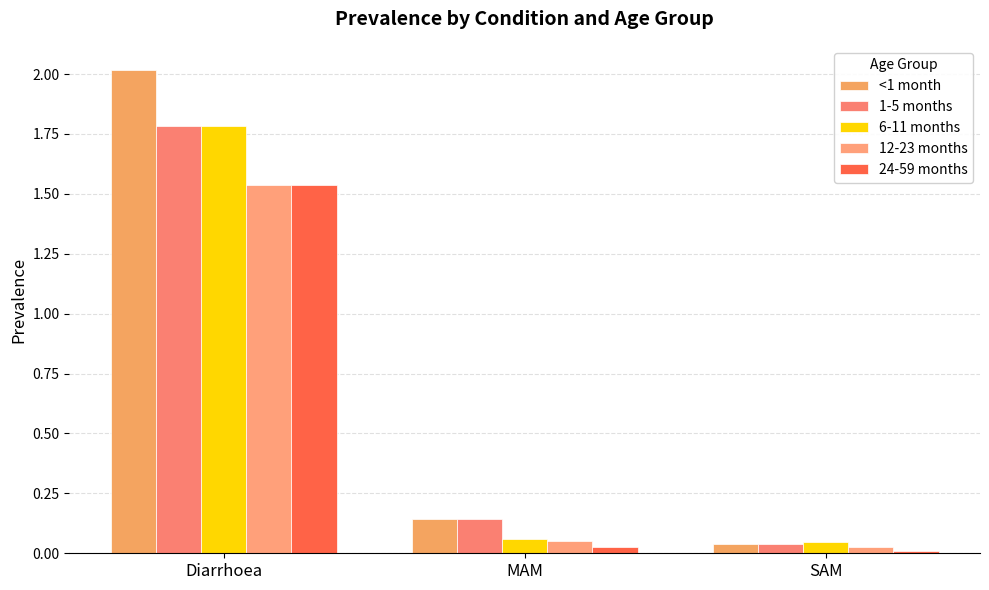

Reading left to right, extract all data points from this chart.

<1 month: Diarrhoea=2.0	MAM=0.1	SAM=0.0
1-5 months: Diarrhoea=1.8	MAM=0.1	SAM=0.0
6-11 months: Diarrhoea=1.8	MAM=0.1	SAM=0.0
12-23 months: Diarrhoea=1.5	MAM=0.1	SAM=0.0
24-59 months: Diarrhoea=1.5	MAM=0.0	SAM=0.0